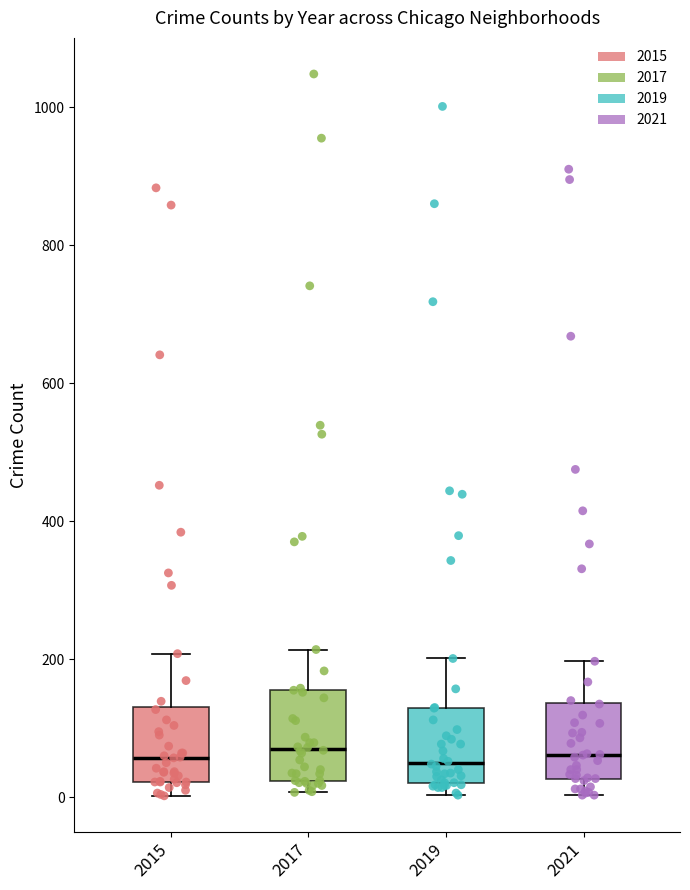

Where is the lower edge of the box at x = 2019 on the y-axis? The values are not printed on the chart, so give them approximately, as read against the axis.

20